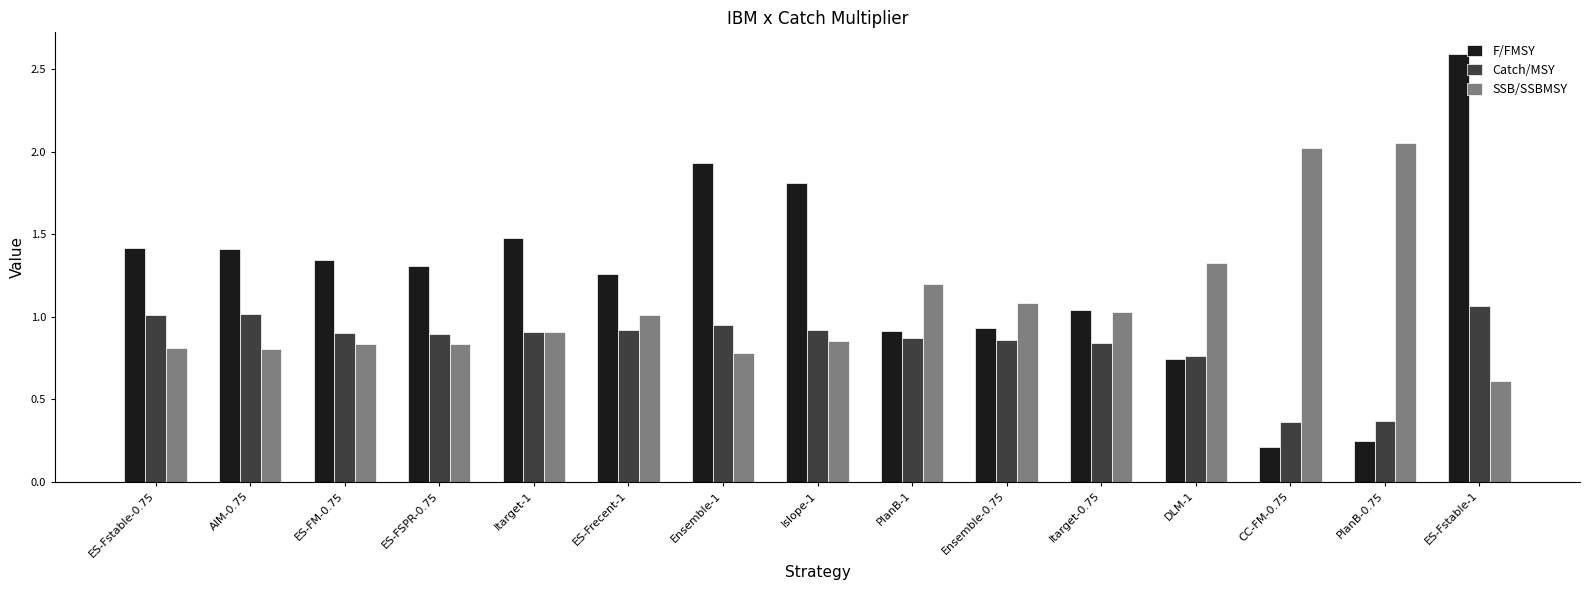

True or false: F/FMSY has a value of 0.9 at ES-FM-0.75.

False